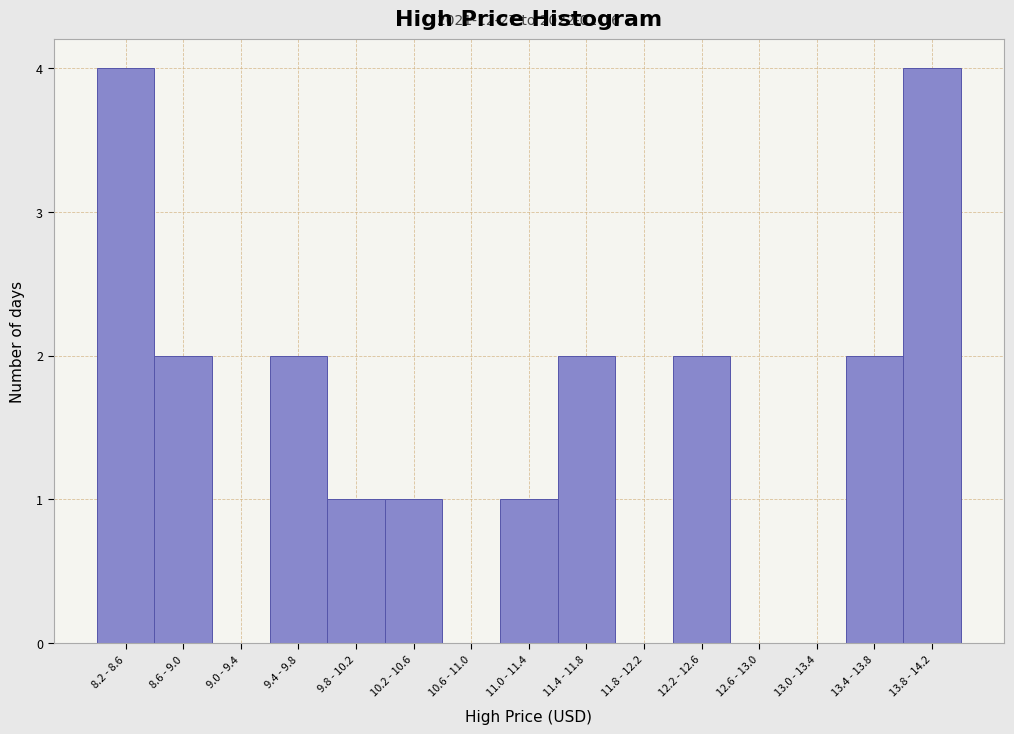

Reading right to left, extract all data points from this chart.

13.8 - 14.2=4	13.4 - 13.8=2	13.0 - 13.4=0	12.6 - 13.0=0	12.2 - 12.6=2	11.8 - 12.2=0	11.4 - 11.8=2	11.0 - 11.4=1	10.6 - 11.0=0	10.2 - 10.6=1	9.8 - 10.2=1	9.4 - 9.8=2	9.0 - 9.4=0	8.6 - 9.0=2	8.2 - 8.6=4